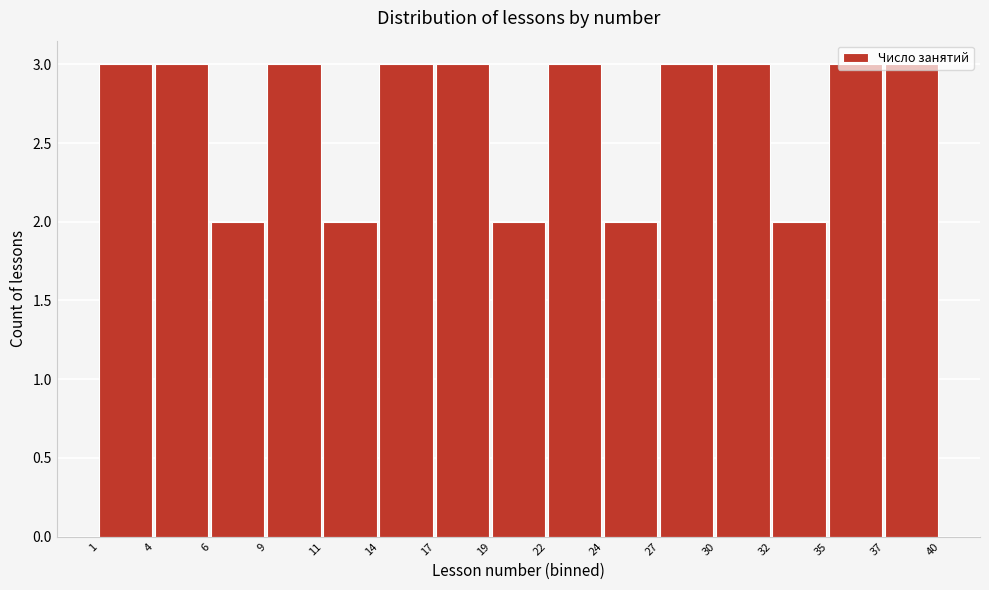

What is the height of the bar covering 14 to 17 on the x-axis? The values are not printed on the chart, so give them approximately, as read against the axis.

3